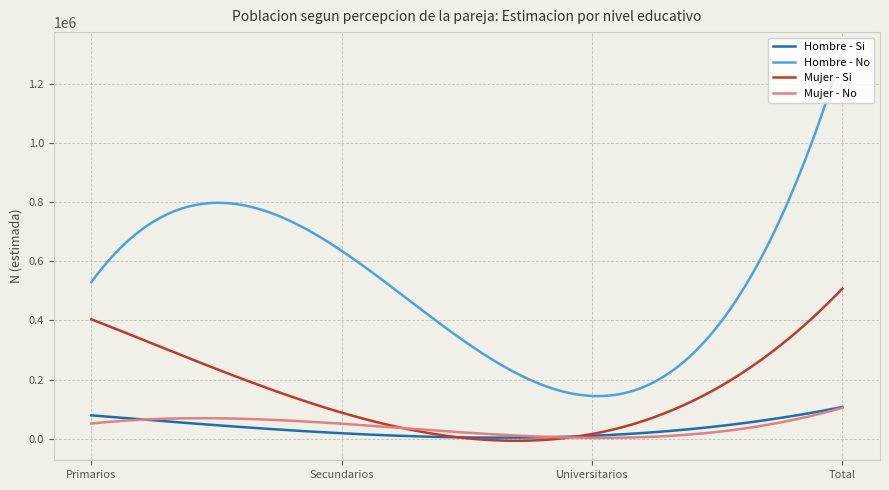

True or false: Mujer - No and Hombre - No intersect in this chart.

False